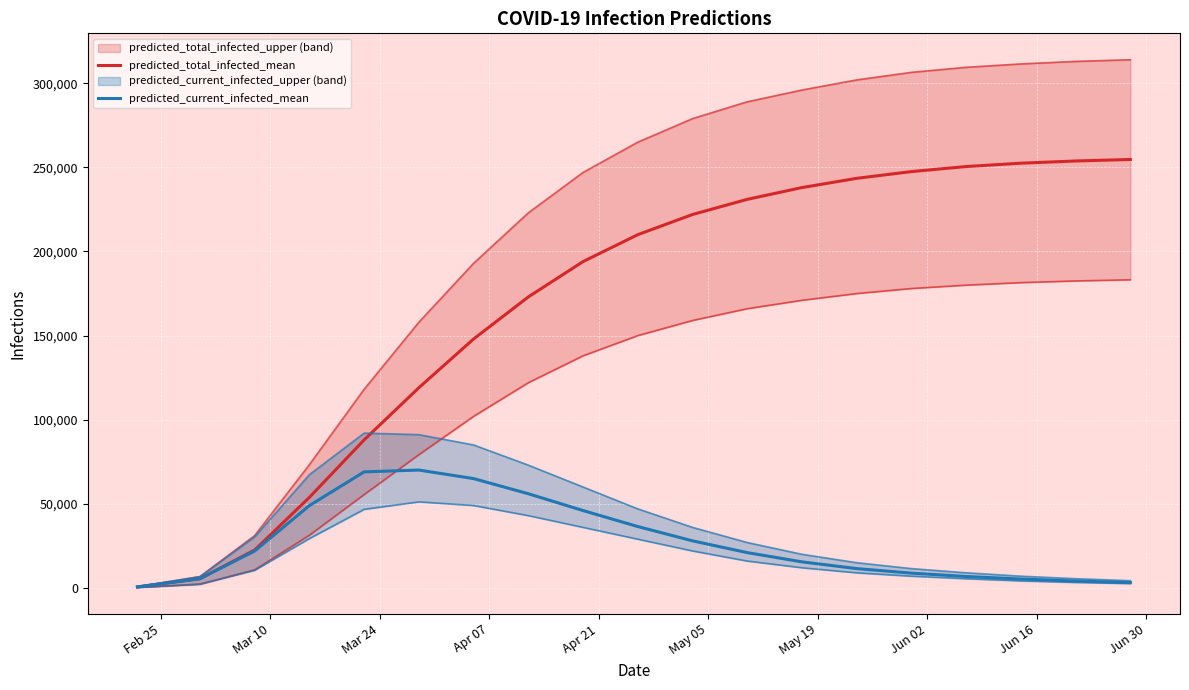

At how many categories does at least one series exceed 173471?

11